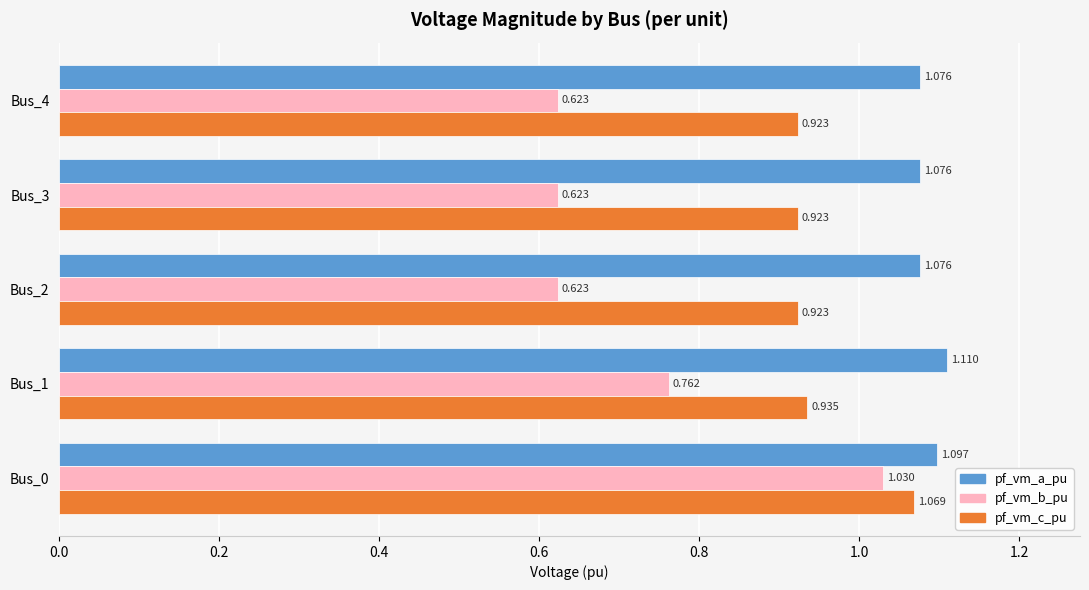

At how many categories does at least one series exceed 0?

5